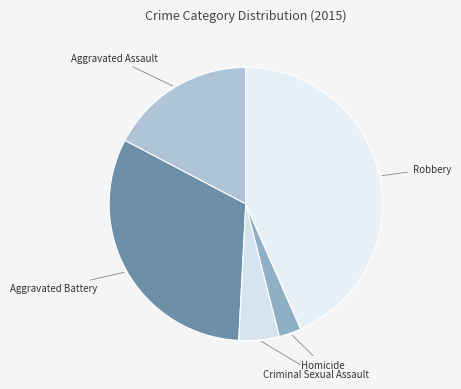

Rank the categories by value from lowest to highest.

Homicide, Criminal Sexual Assault, Aggravated Assault, Aggravated Battery, Robbery